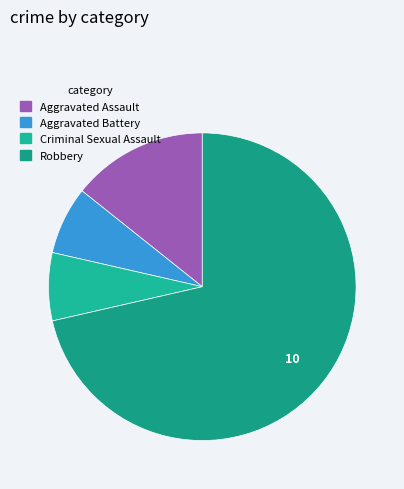

Rank the categories by value from highest to lowest.

Robbery, Aggravated Assault, Aggravated Battery, Criminal Sexual Assault